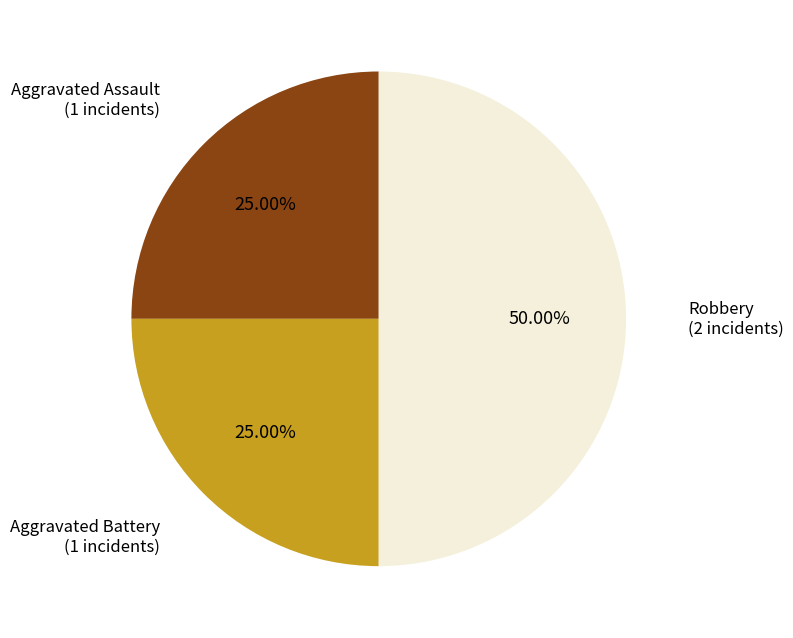

Which slice is the largest?

Robbery